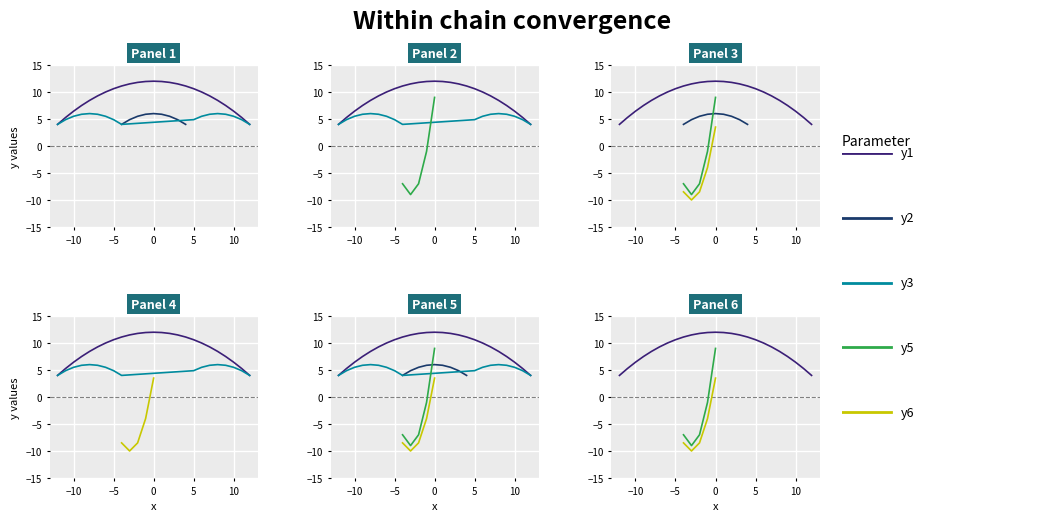

Which has a higher value, x or 19?

19